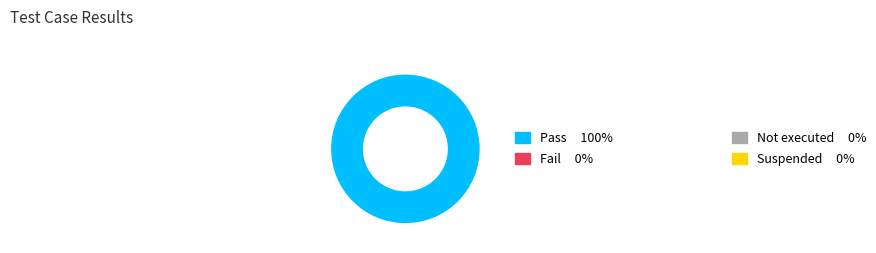

Does any single category account for the majority?

Yes